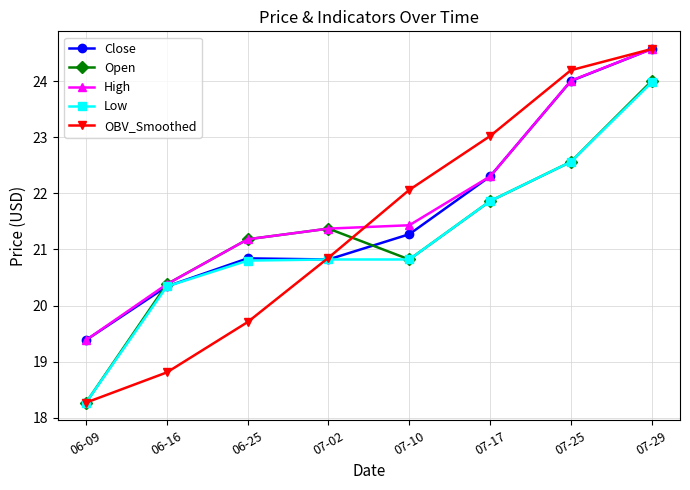

Where is the first local minimum for Open?

07-10